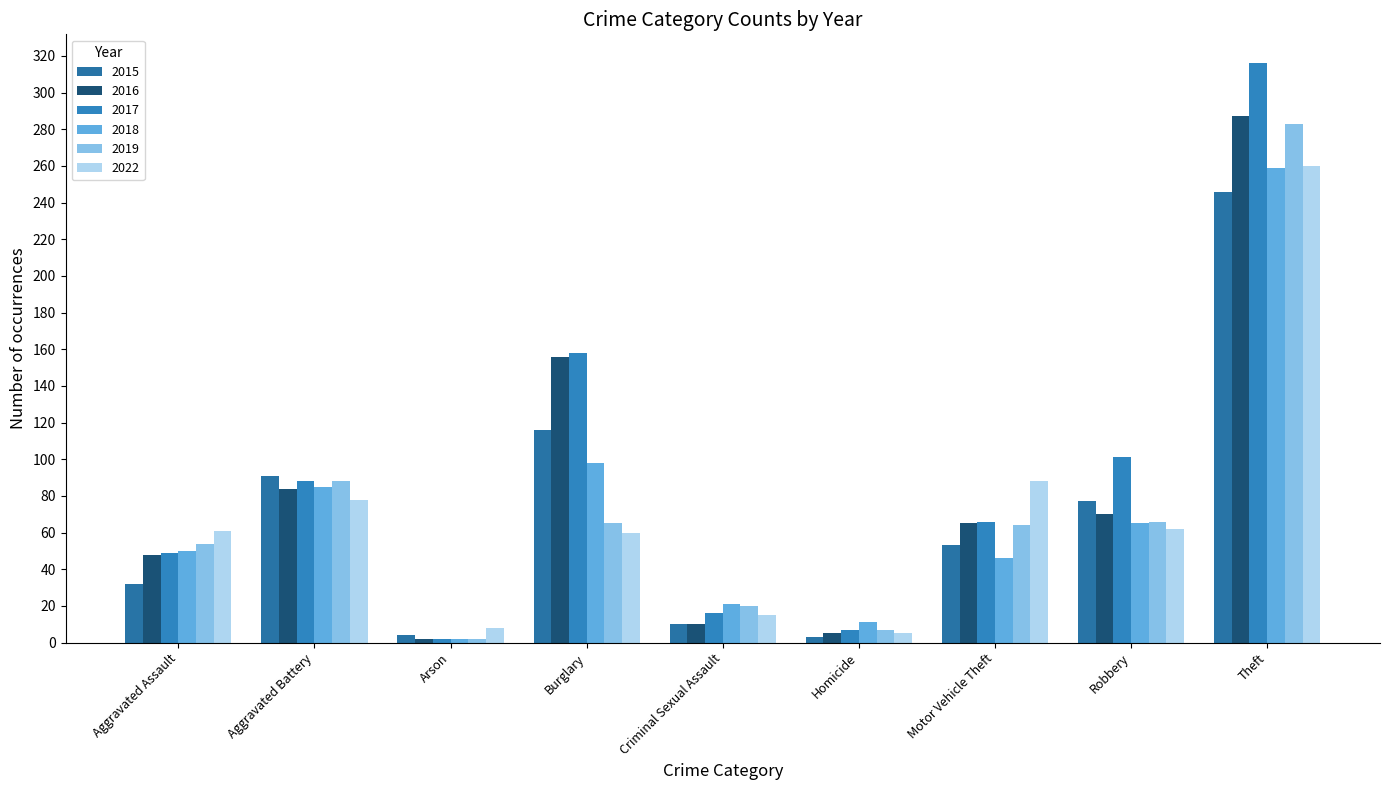

How many bars are there in each group?

6